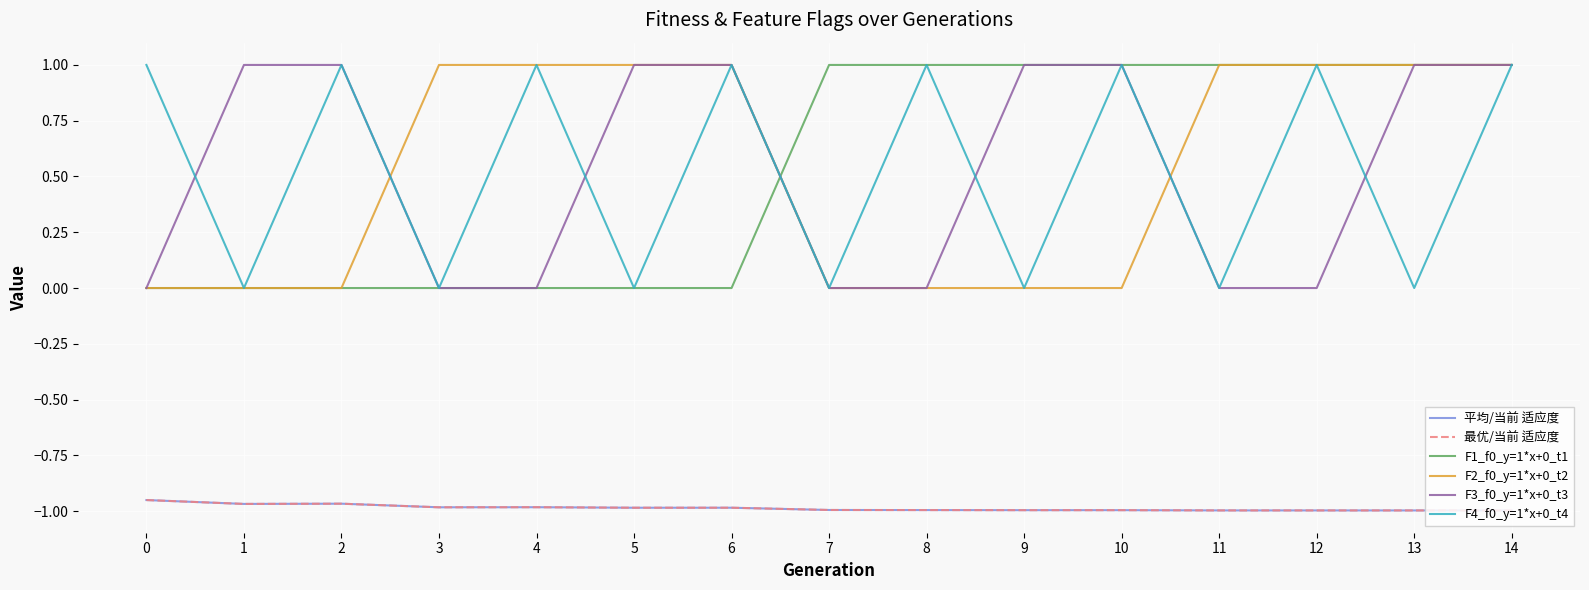

Is the value of F4_f0_y=1*x+0_t4 at 7 greater than the value of F3_f0_y=1*x+0_t3 at 13?

No